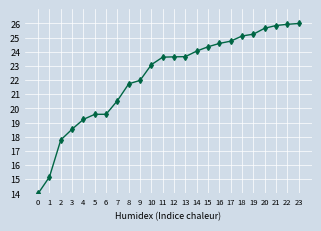

What is the value of the 19th point from the left?

25.1